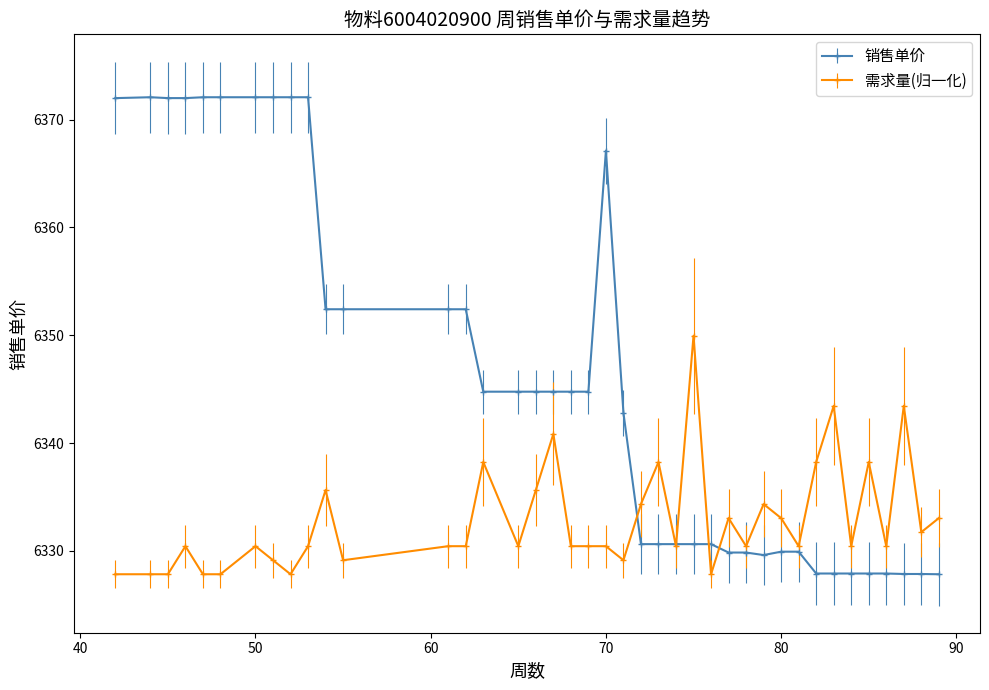

What are all the series names shown in the legend?

销售单价, 需求量(归一化)